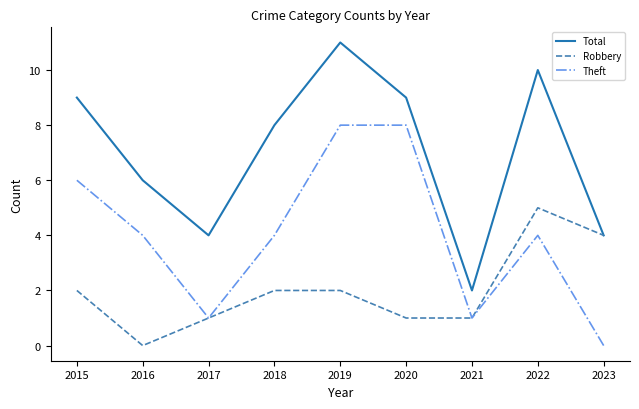

What is the sum of all Total values?

63